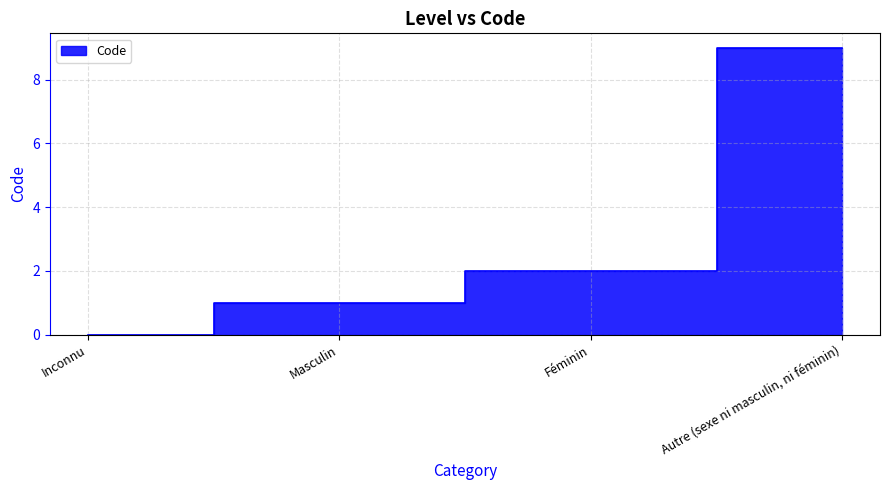

Which label corresponds to the smallest value in the chart?

Inconnu